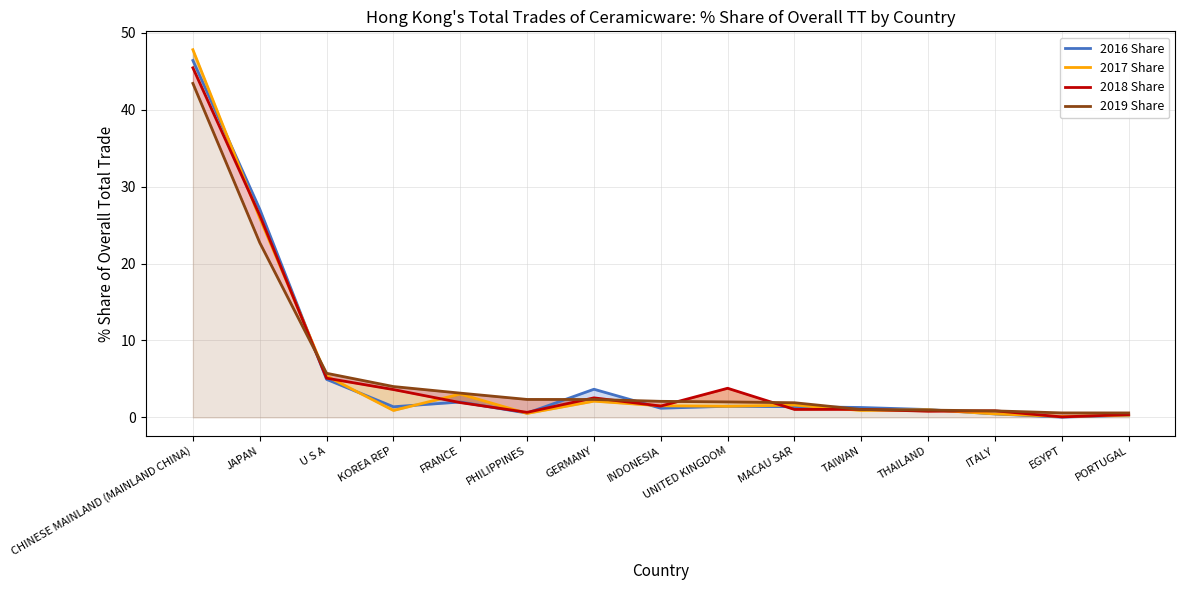

What is the difference between the highest and lowest values at JAPAN?

4.4